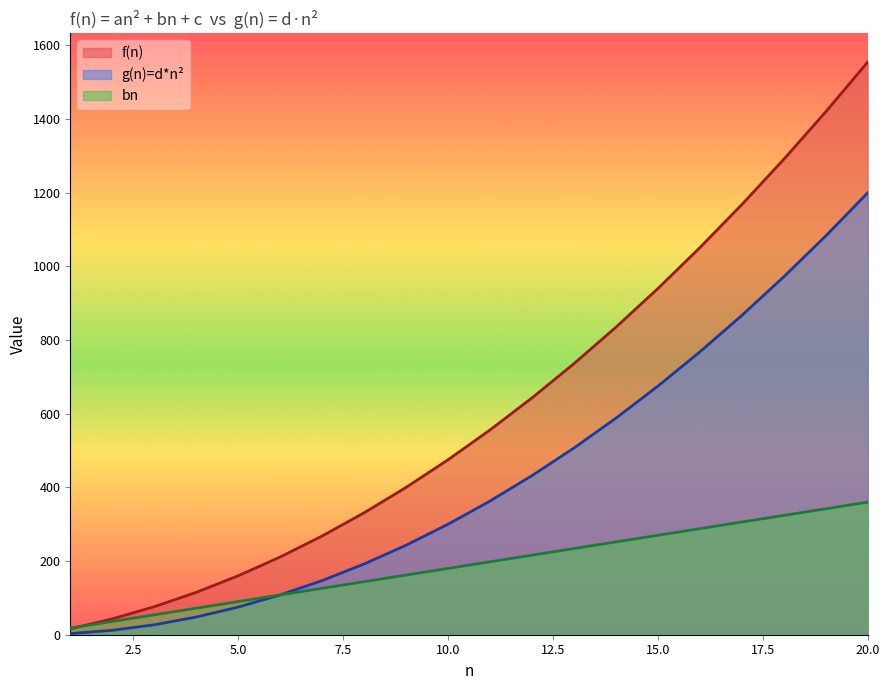

What is the minimum value for f(n)?

16